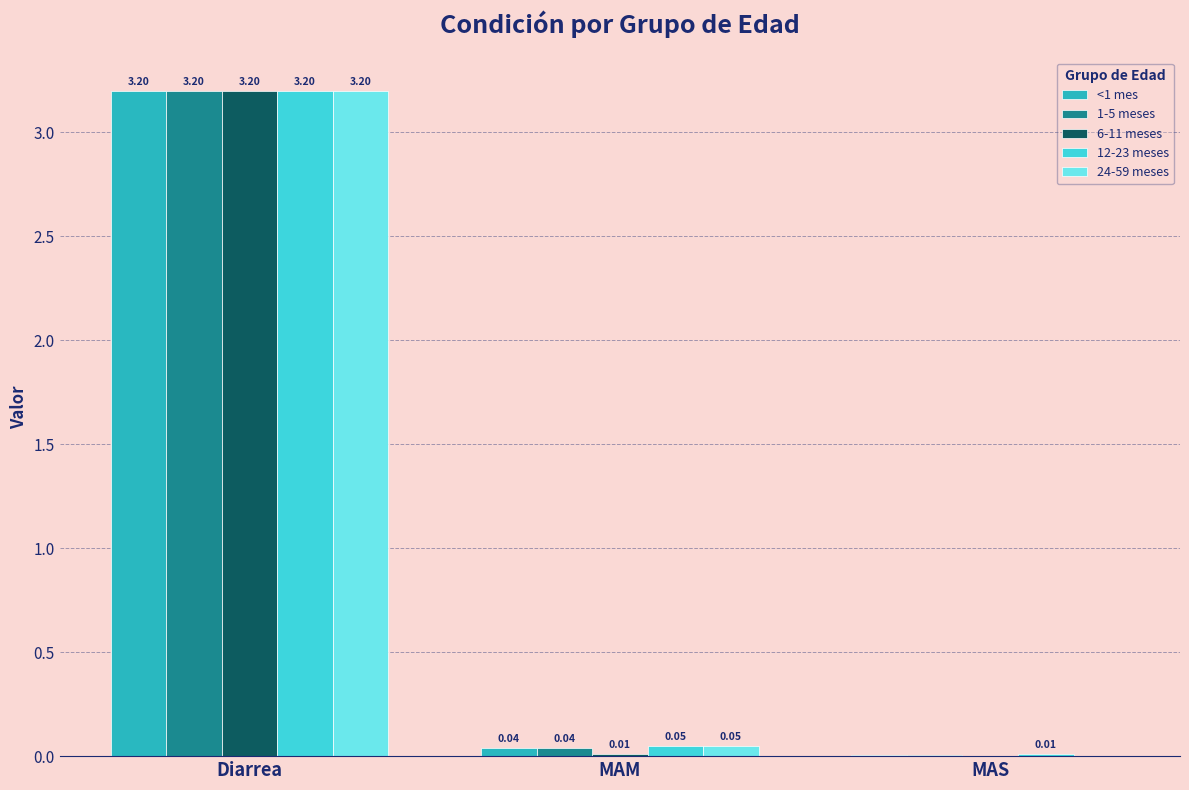

Between MAM and MAS, which series saw the biggest shift?

24-59 meses